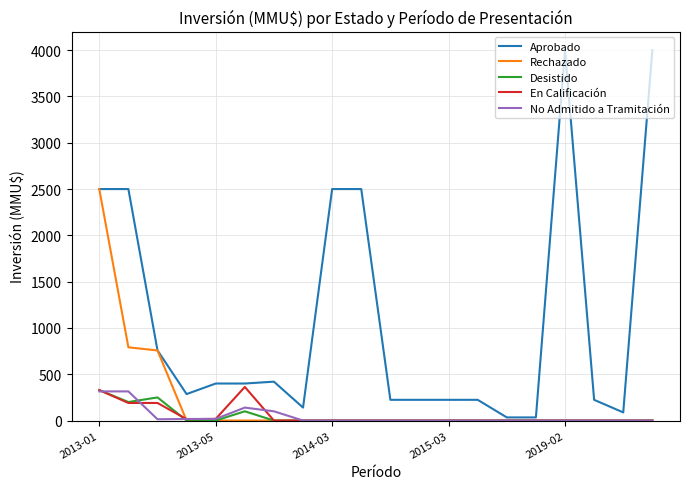

What is the difference between the maximum and minimum values in the Rechazado series?

2500